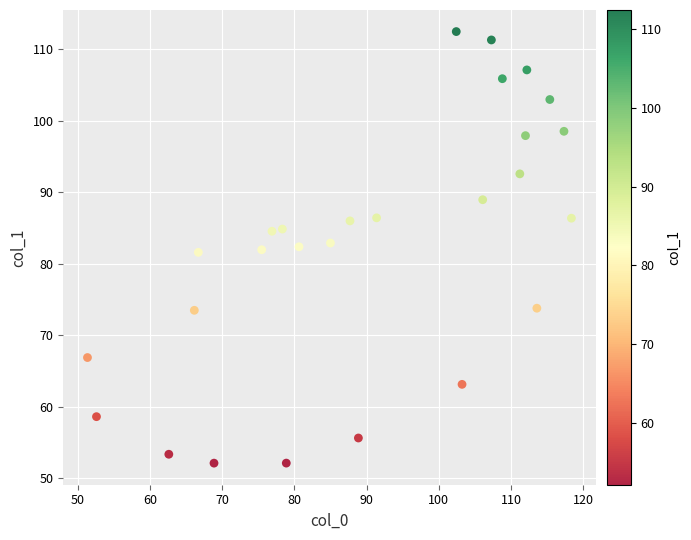

What is the range of Y values (max minus min)?

60.3